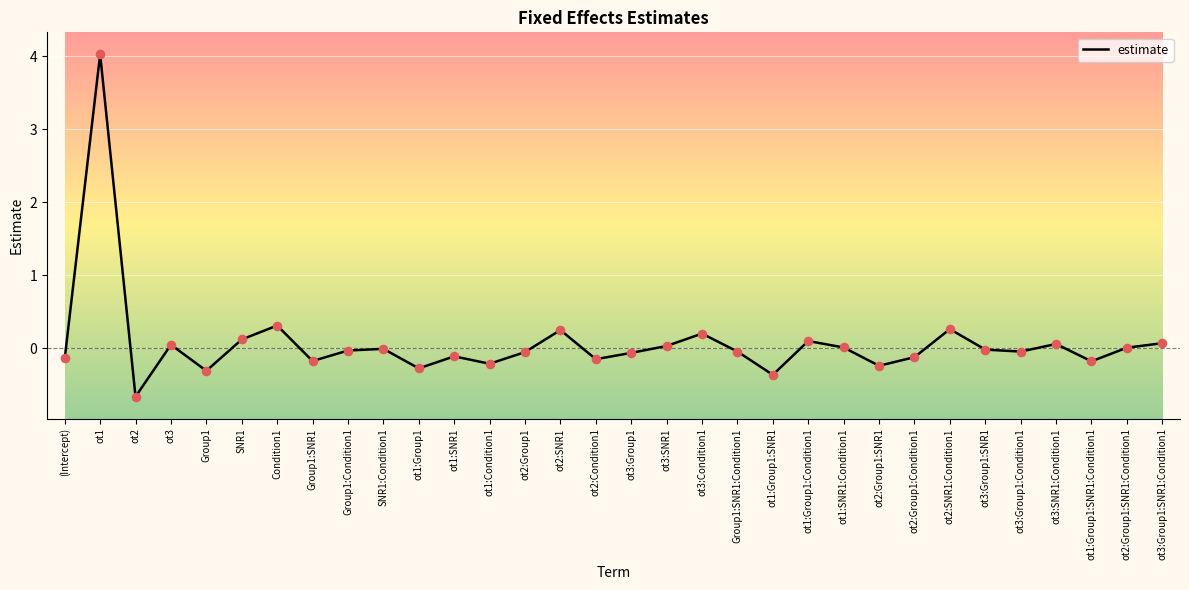

Which has a higher value, Condition1 or ot2:SNR1?

Condition1